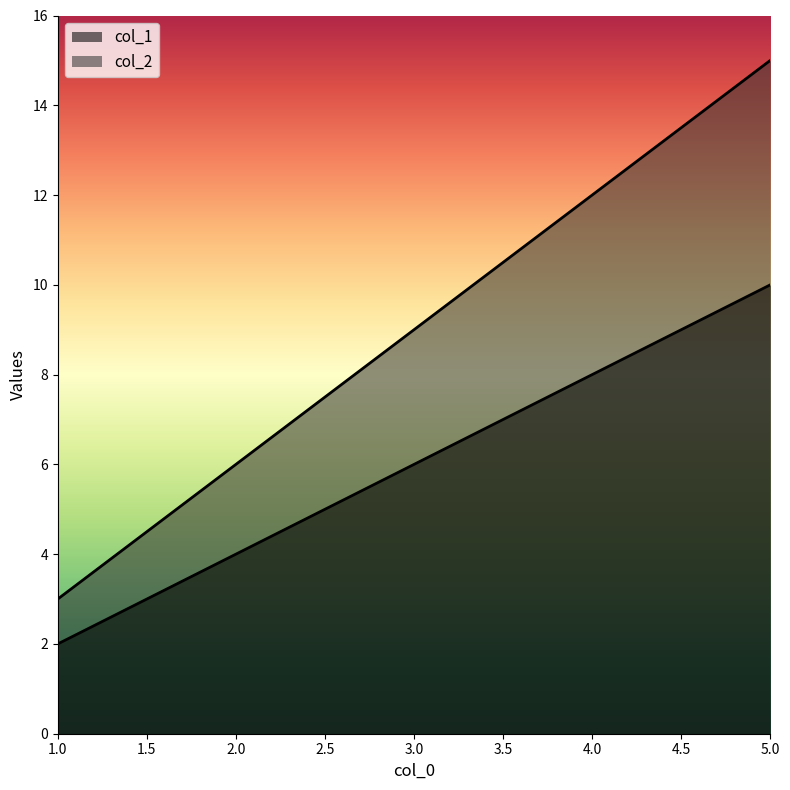

Which category has the highest value in the col_2 series?

5